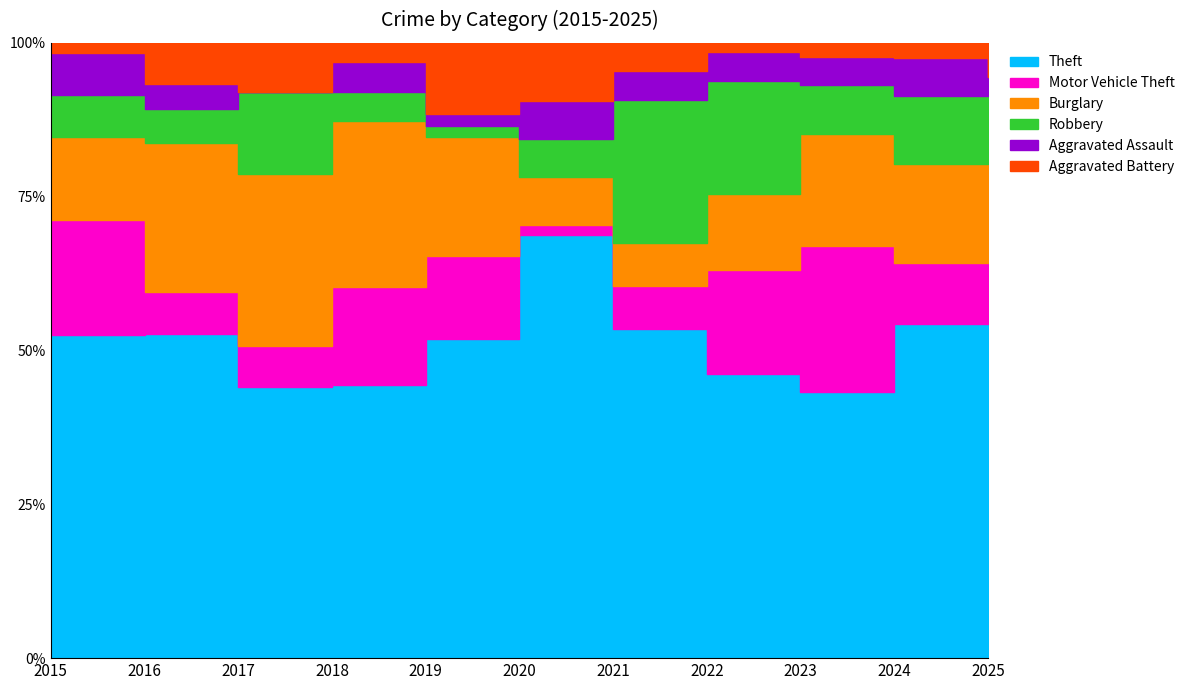

What are all the series names shown in the legend?

Theft, Motor Vehicle Theft, Burglary, Robbery, Aggravated Assault, Aggravated Battery